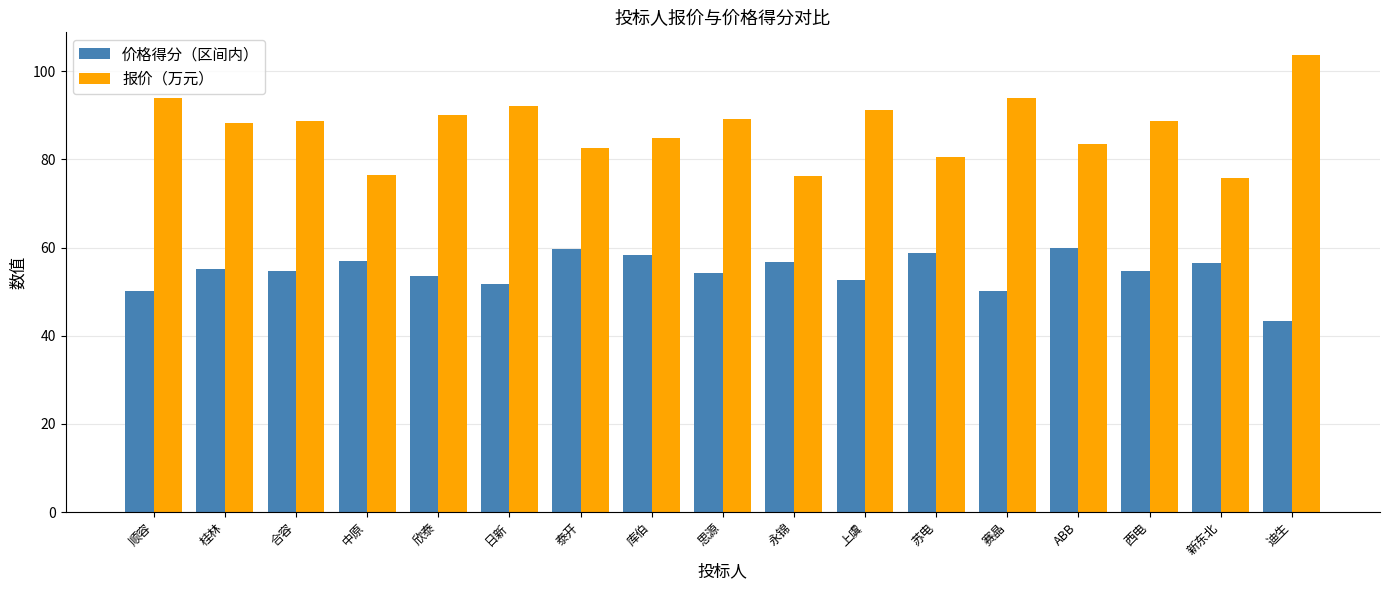

List the series in order of their peak value, highest first.

报价（万元）, 价格得分（区间内）